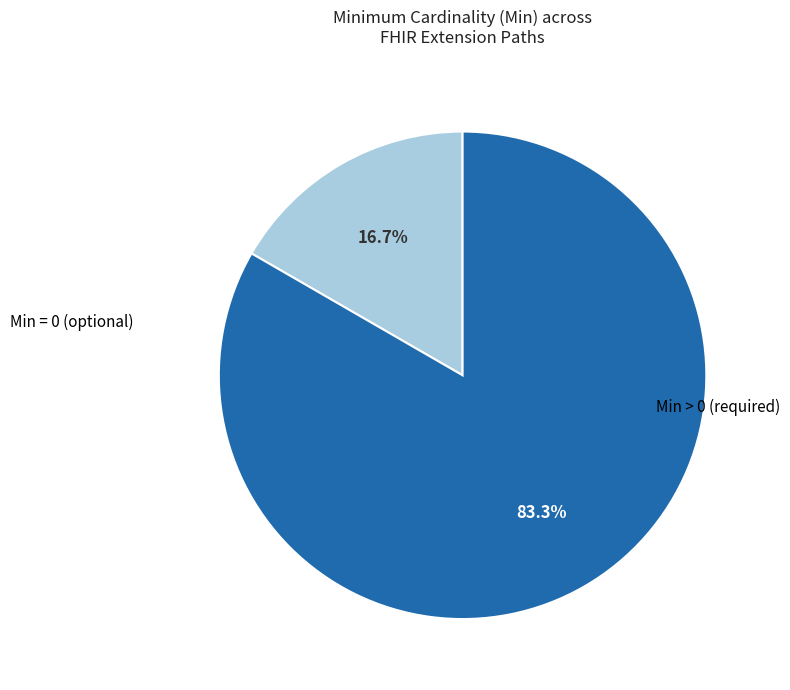

How many slices are in this pie chart?

2